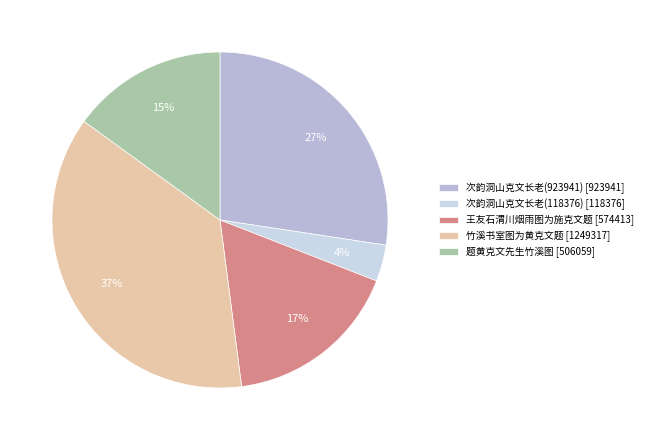

How many slices are in this pie chart?

5